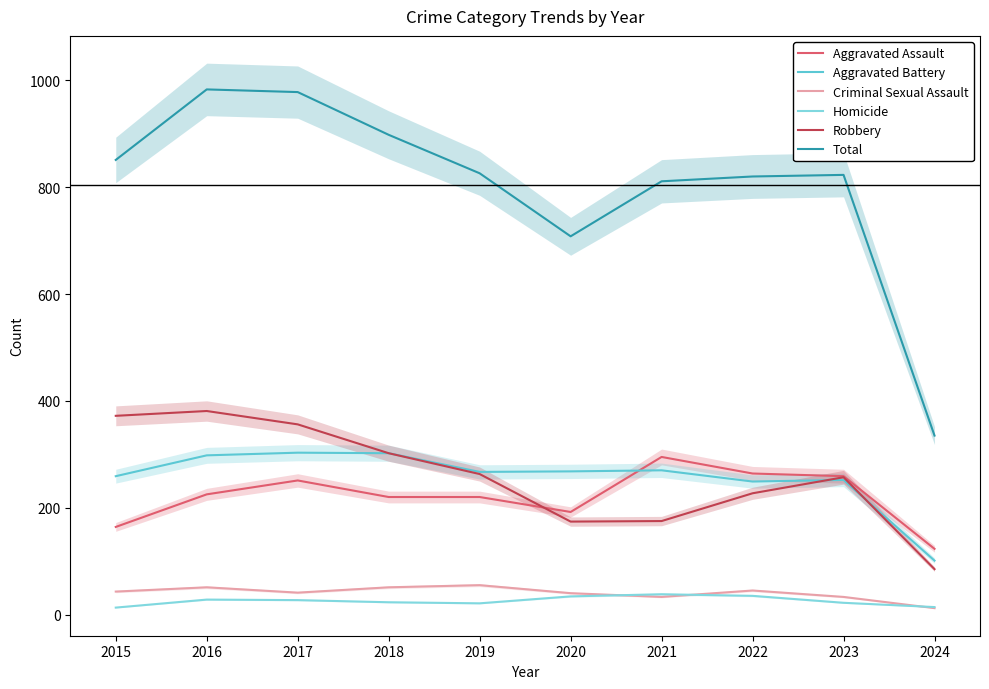

What is the approximate value of Aggravated Battery at 2023, to the nearest 50?

250